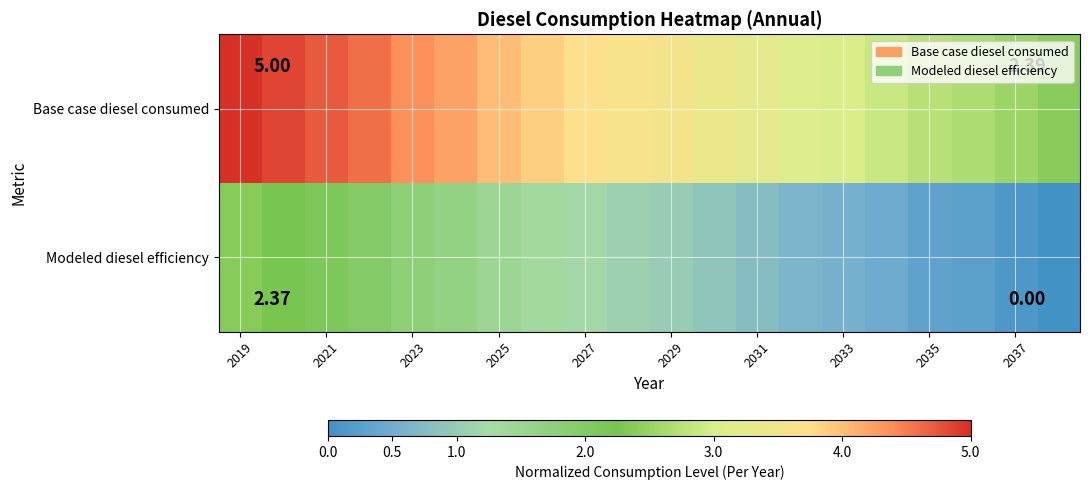

What is the sum of all Base case diesel consumed values?

72.4